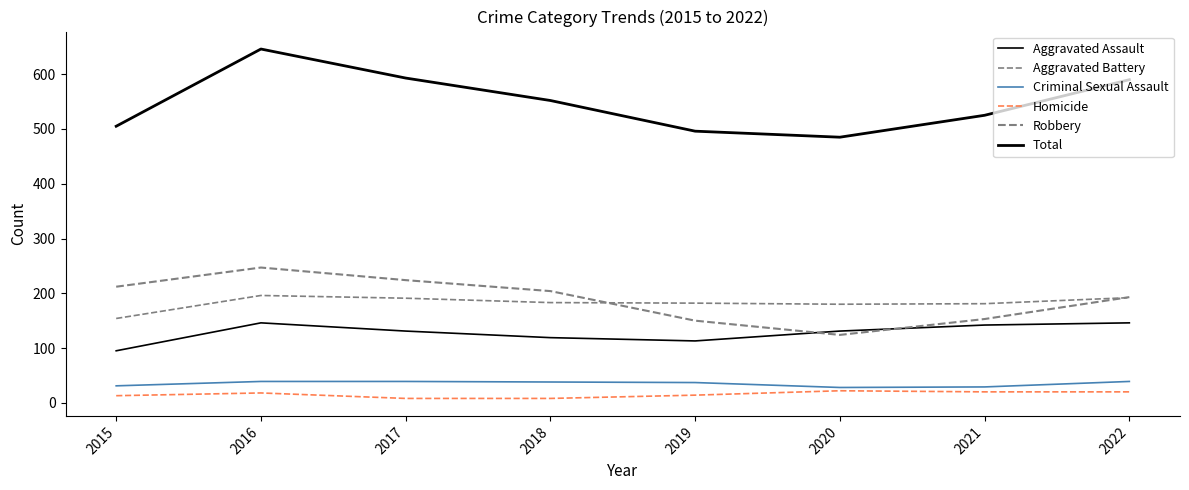

Which has a higher value, 2017 or 2022?

2022